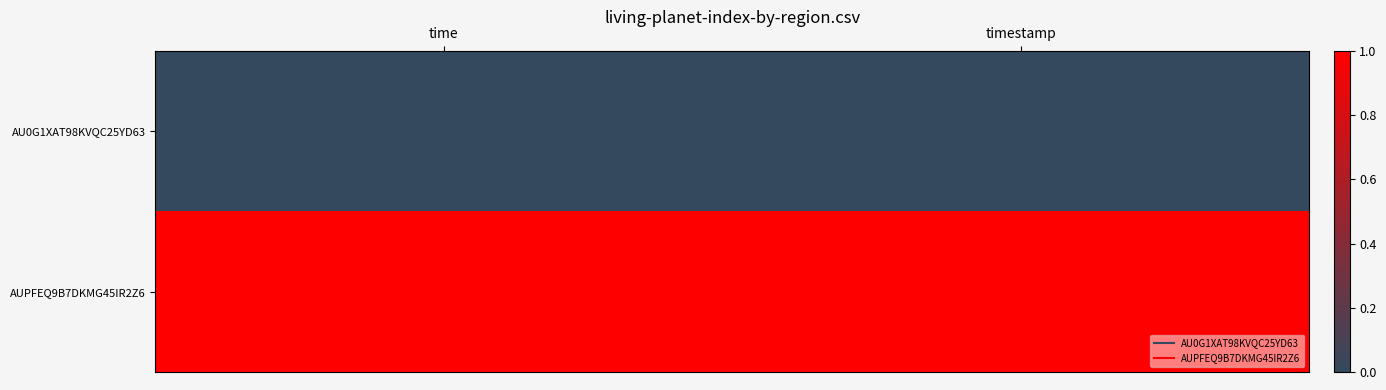

What is the difference between the highest and lowest values at time?

1